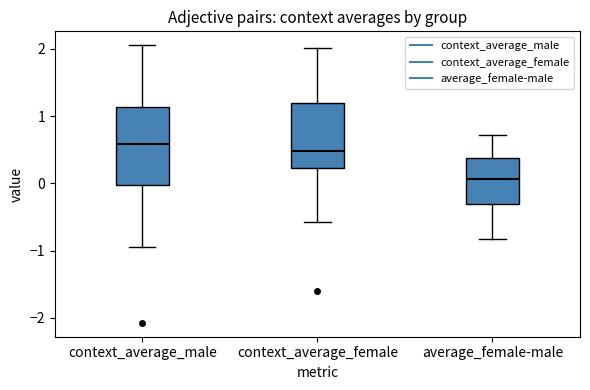

Reading left to right, read every box against the y-axis: the position of its median line, the range the box covers, and the ends of its whiskers. The values are not printed on the chart, so give them approximately, as read against the axis.

context_average_male: median 0.6, box 0.0 to 1.1, whiskers -1.0 to 2.1
context_average_female: median 0.5, box 0.2 to 1.2, whiskers -0.6 to 2.0
average_female-male: median 0.1, box -0.3 to 0.4, whiskers -0.8 to 0.7